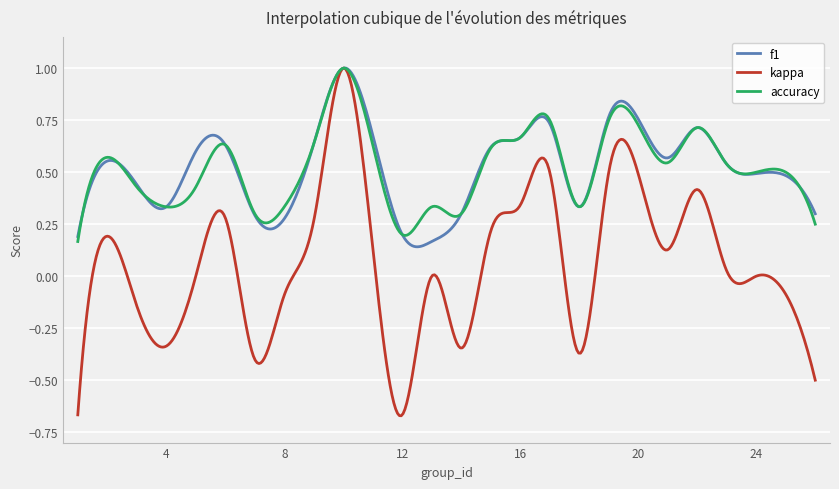

Which series has the largest range (max minus min)?

kappa